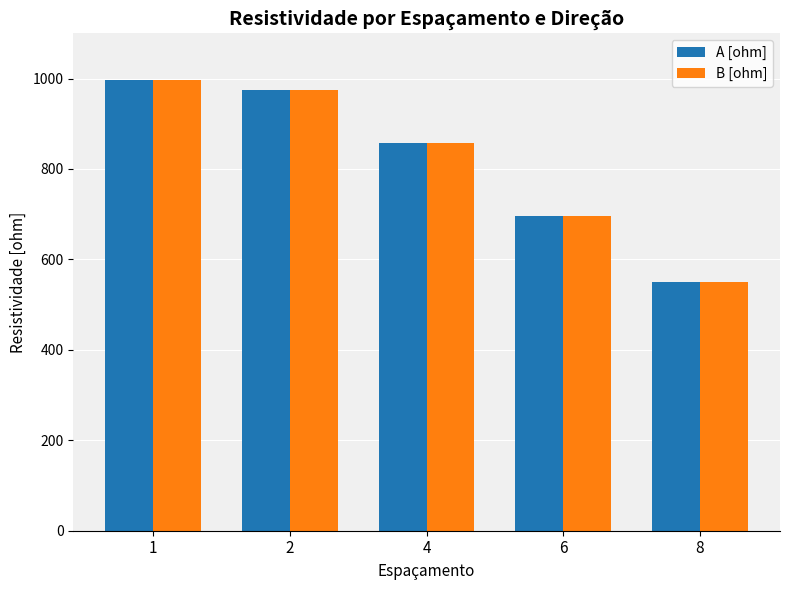

Where does the A [ohm] series first go above 858?

1